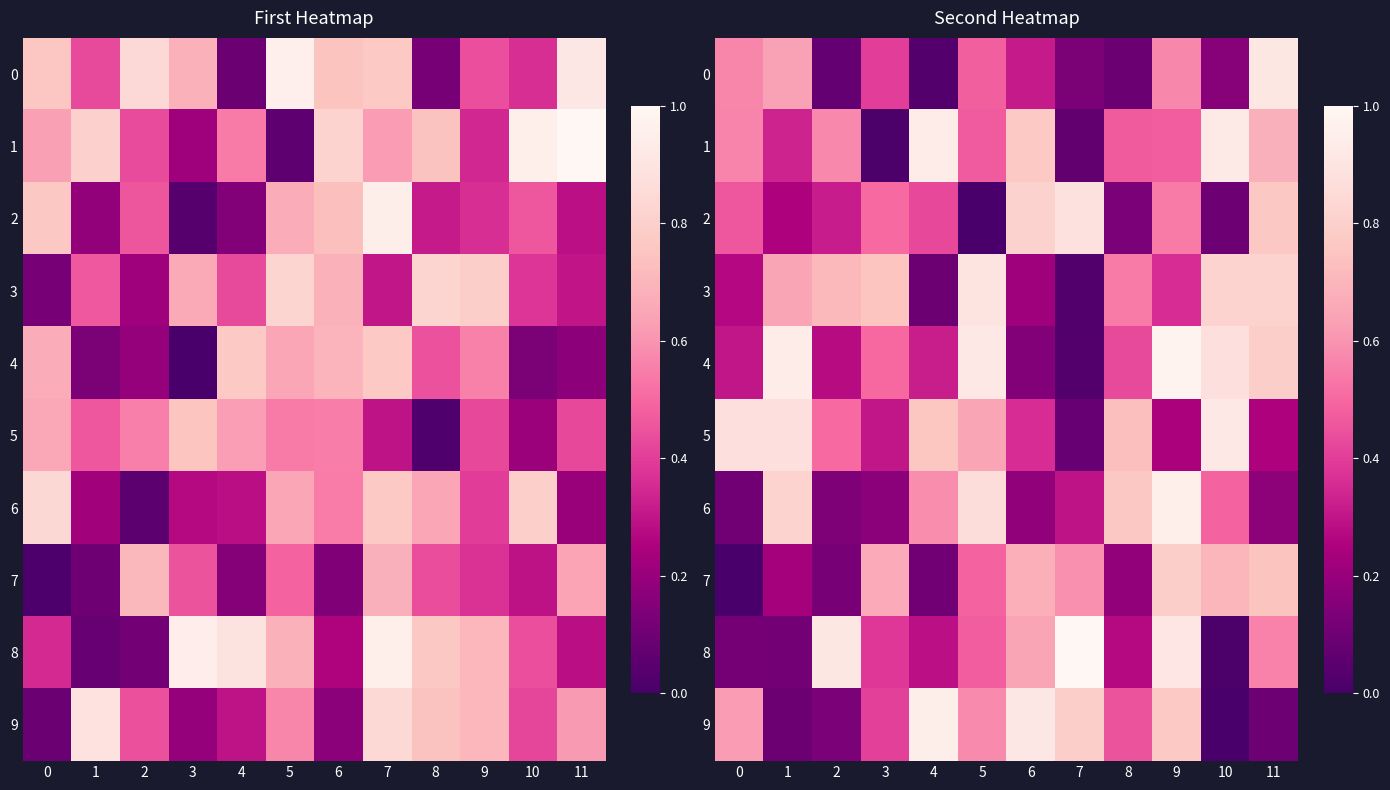

Which series has the largest range (max minus min)?

8